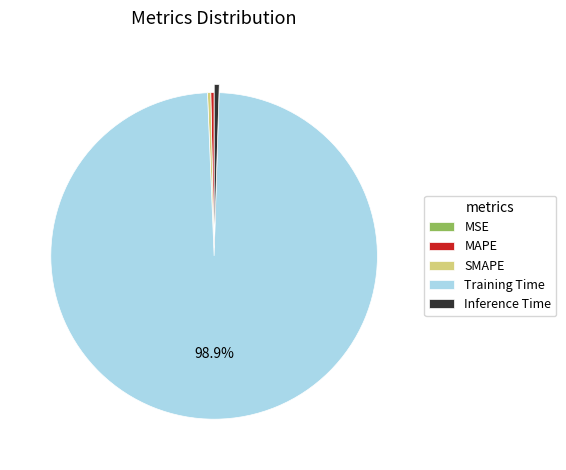

Is it true that SMAPE is 0% of the pie?

True